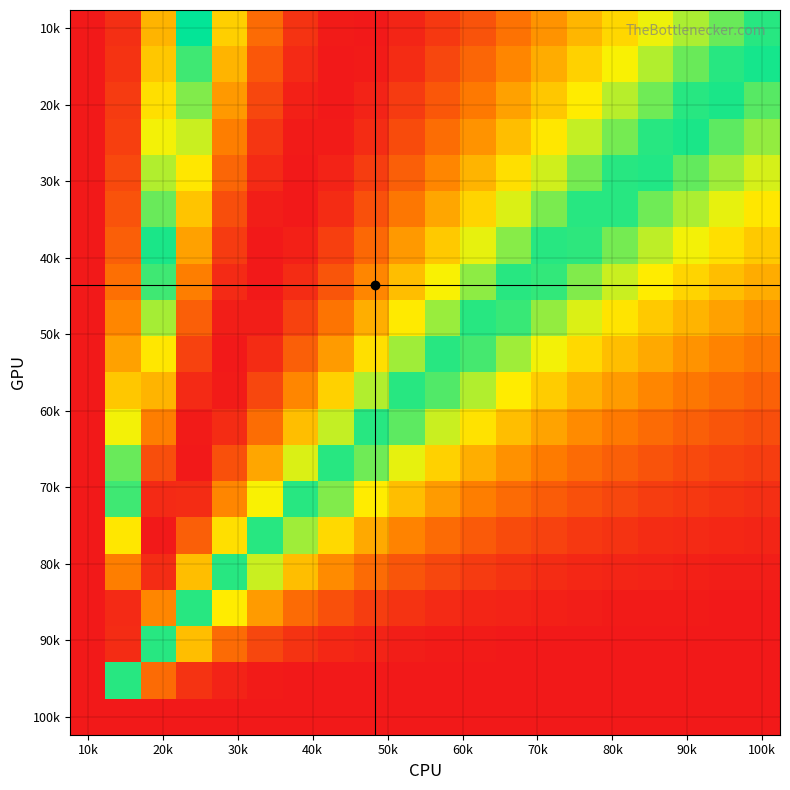

At which category does the chart reach its minimum across all series?

10k